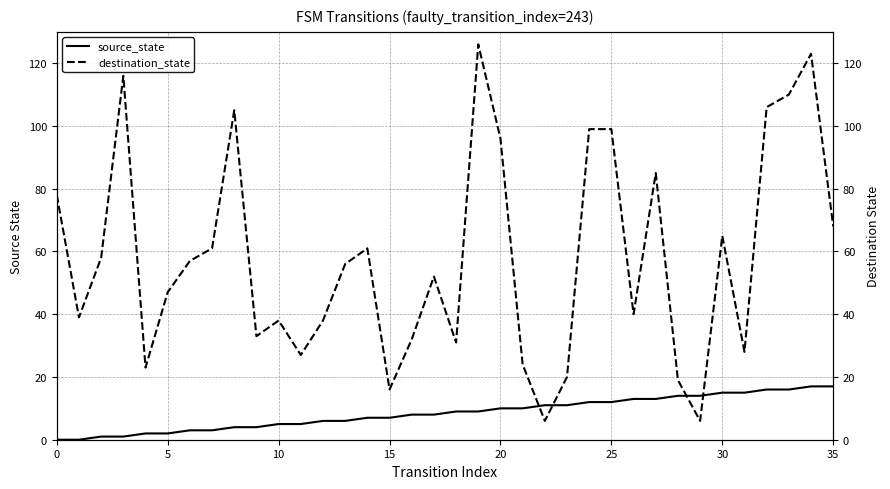

Between 20 and 14, which is larger?

20